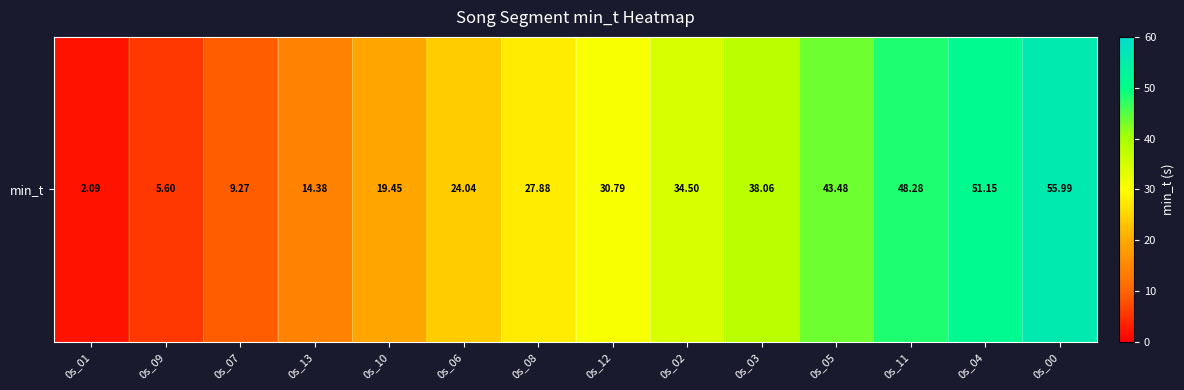

Which has a higher value, 0s_00 or 0s_01?

0s_00